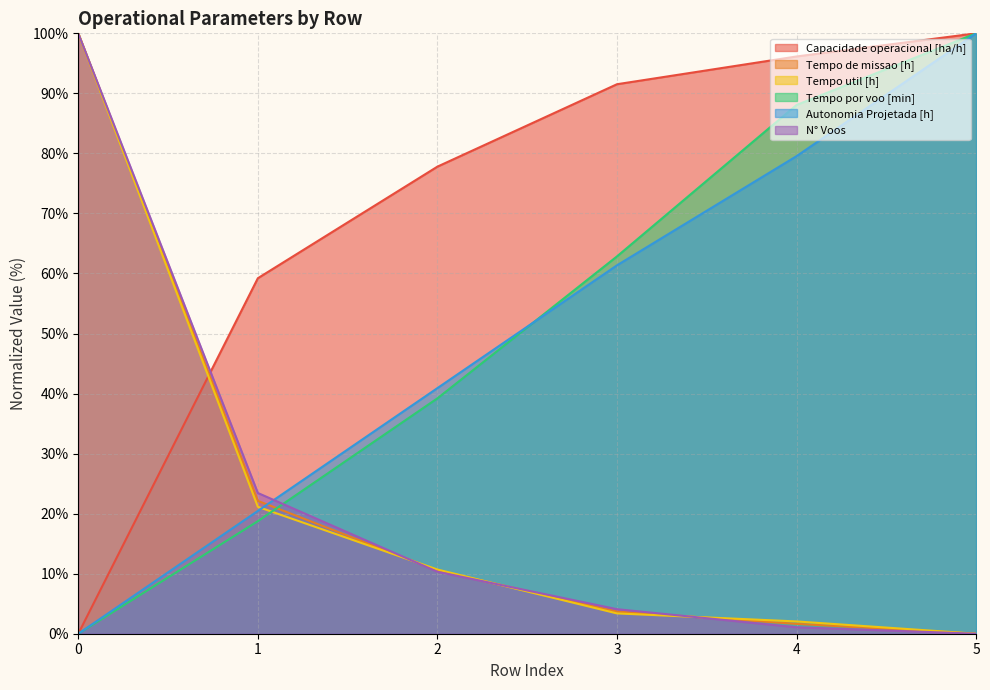

How many times do N° Voos and Tempo por voo [min] cross each other?

1